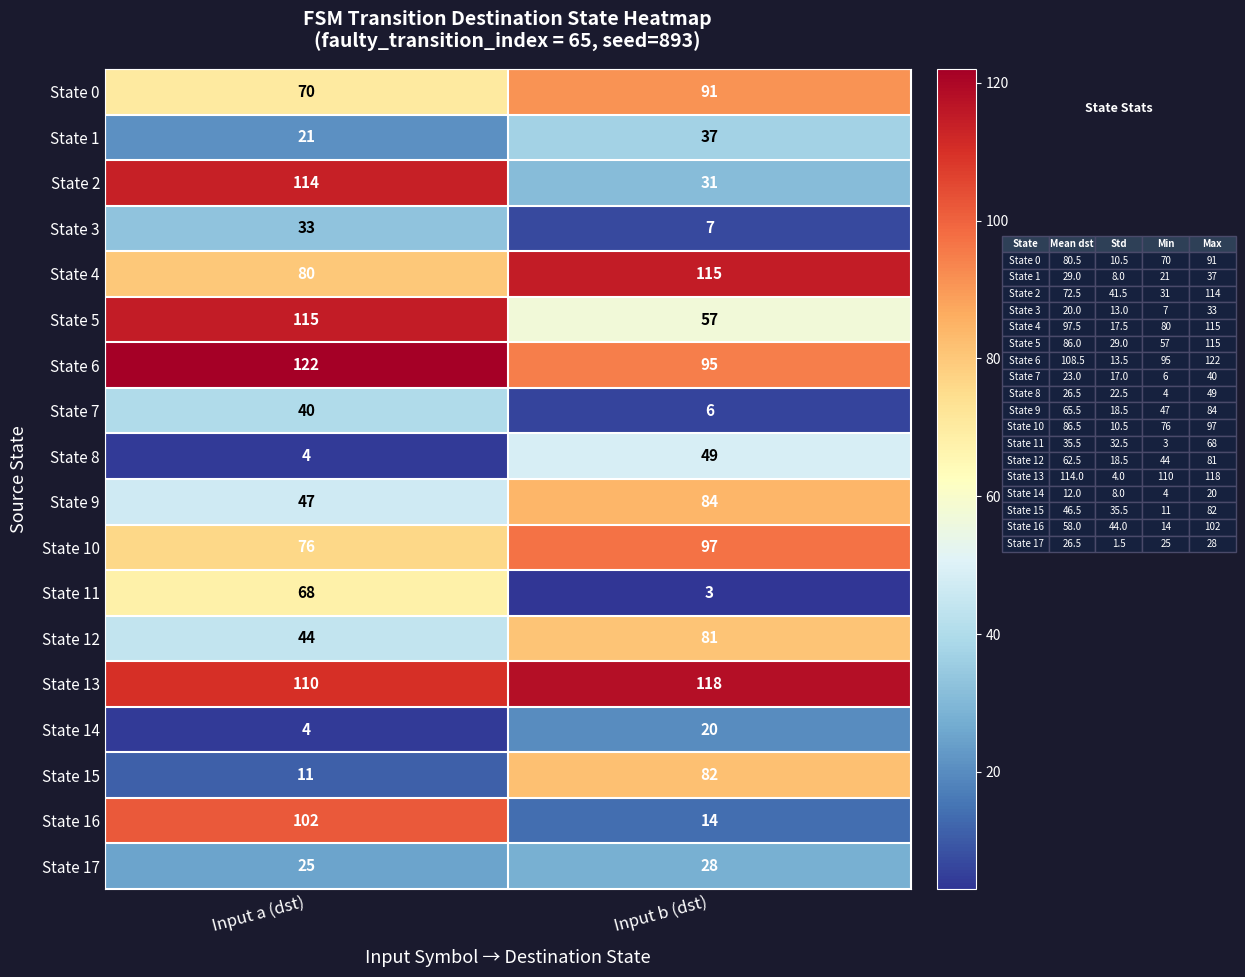

At which category is the sum across all series the highest?

Input a (dst)